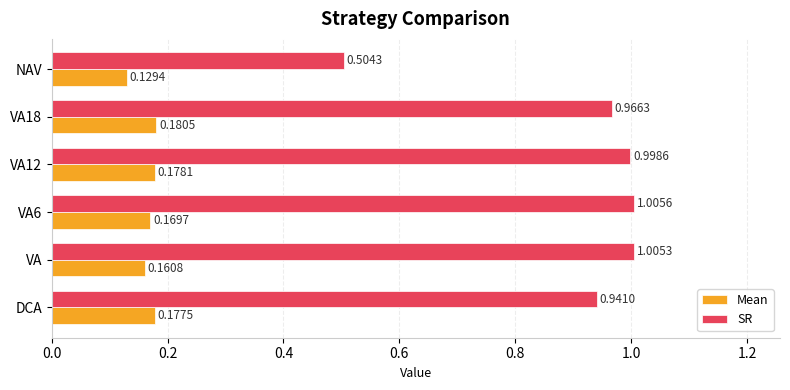

Which category has the lowest value across all series?

NAV